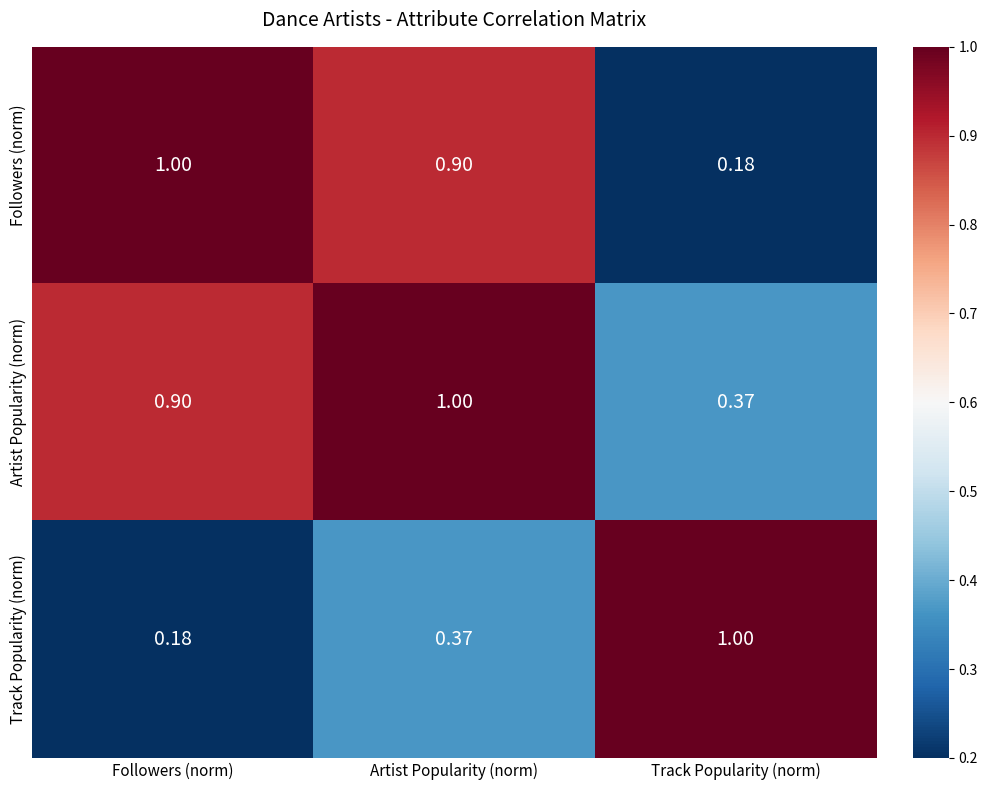

Rank the categories by Artist Popularity (norm) value from highest to lowest.

Artist Popularity (norm), Followers (norm), Track Popularity (norm)